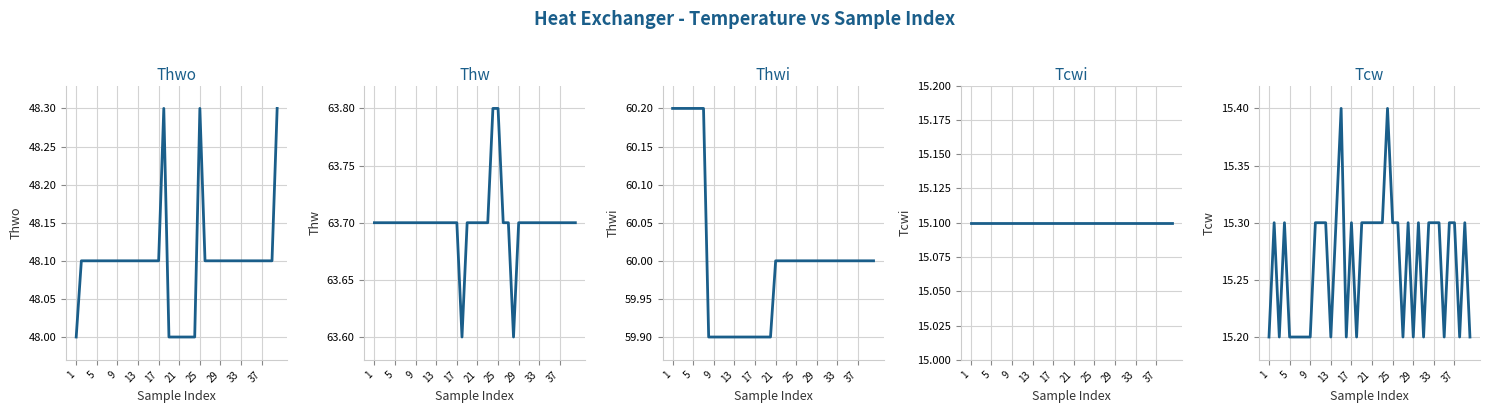

Between 27 and 32, which is larger?

27